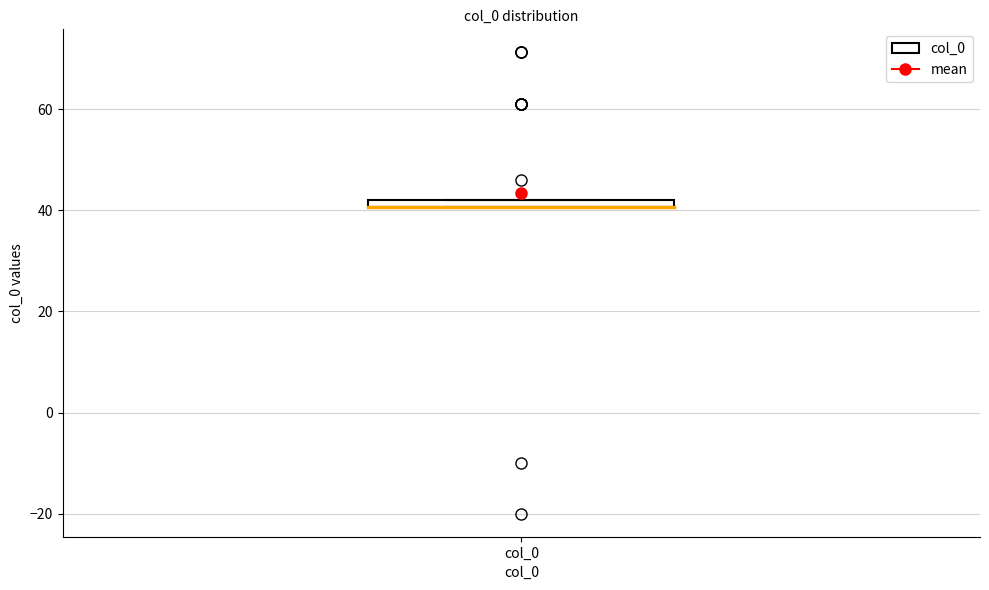

Where is the lower edge of the box for col_0 on the y-axis? The values are not printed on the chart, so give them approximately, as read against the axis.

40